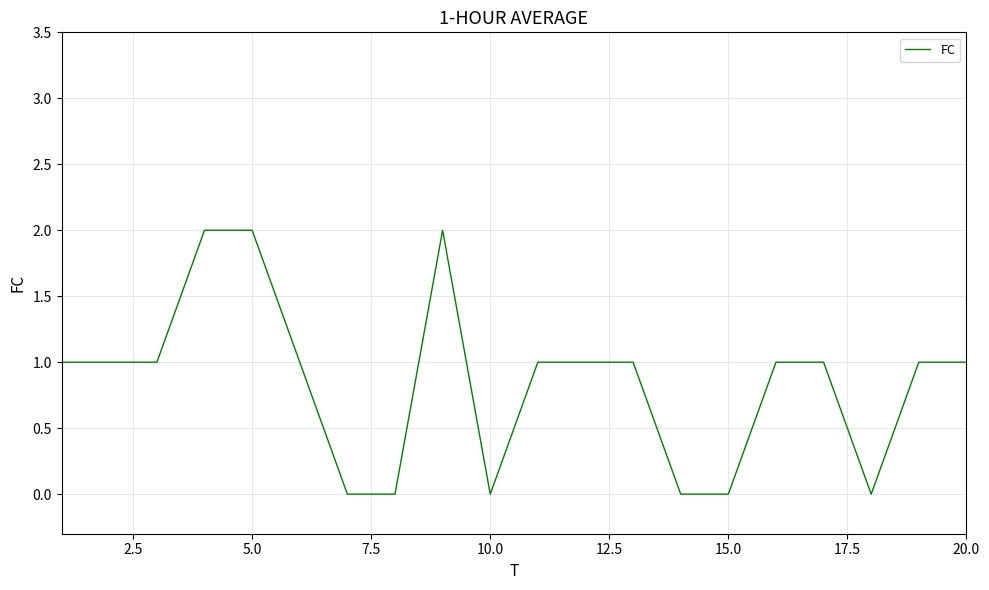

Does the chart display data point markers on the line(s)?

No